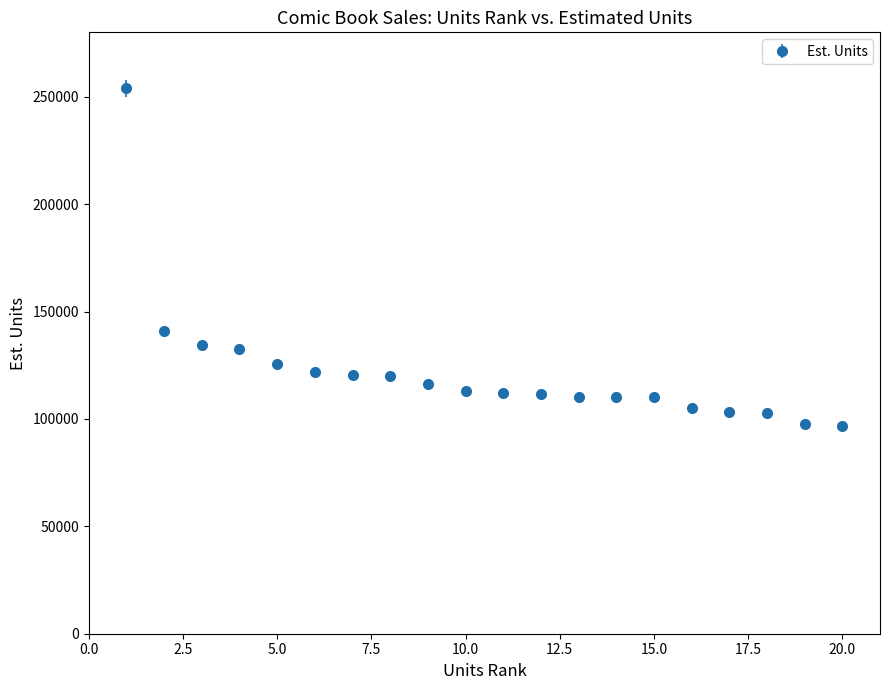

What is the minimum value shown in the chart?

96755